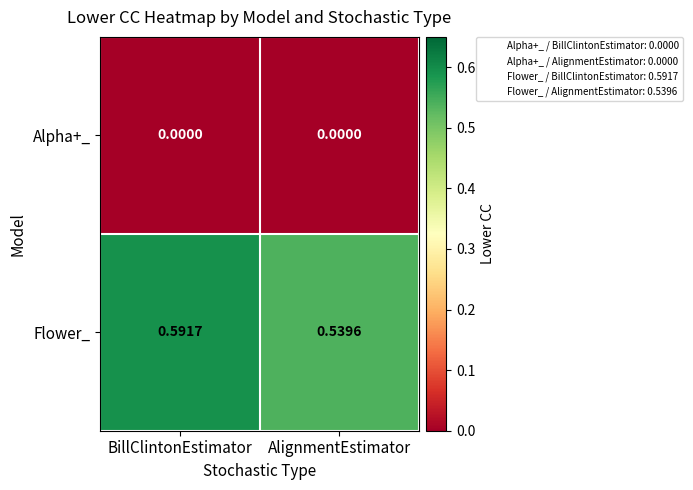

Which category has the highest value across all series?

BillClintonEstimator